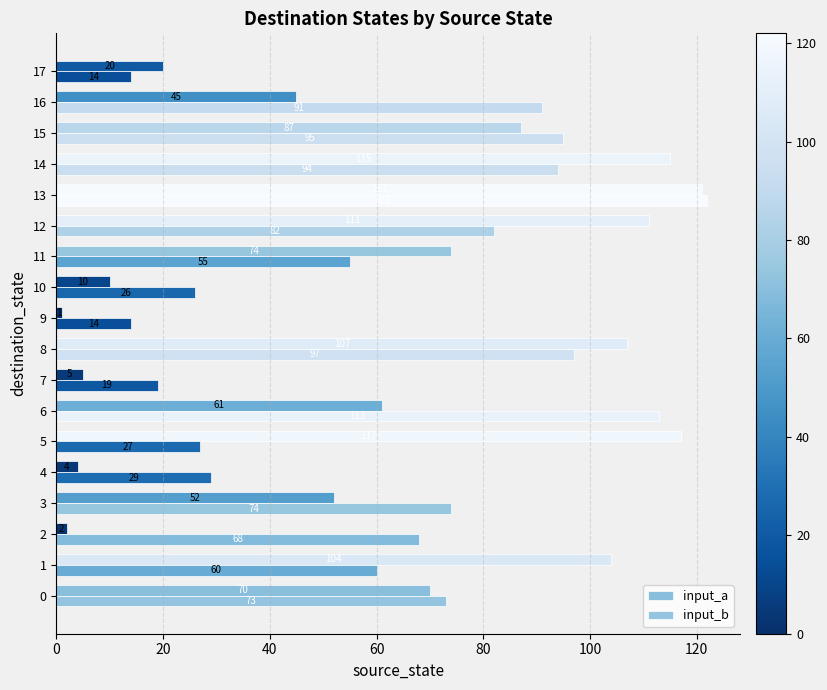

How many series are shown in this chart?

2